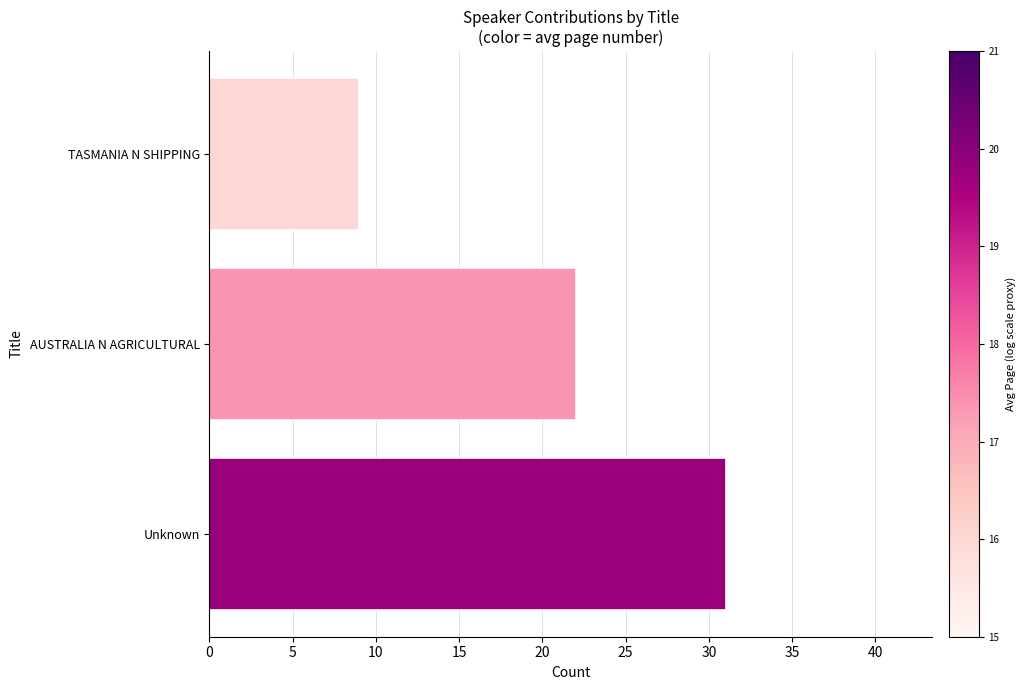

Count the number of data series in this chart.

1